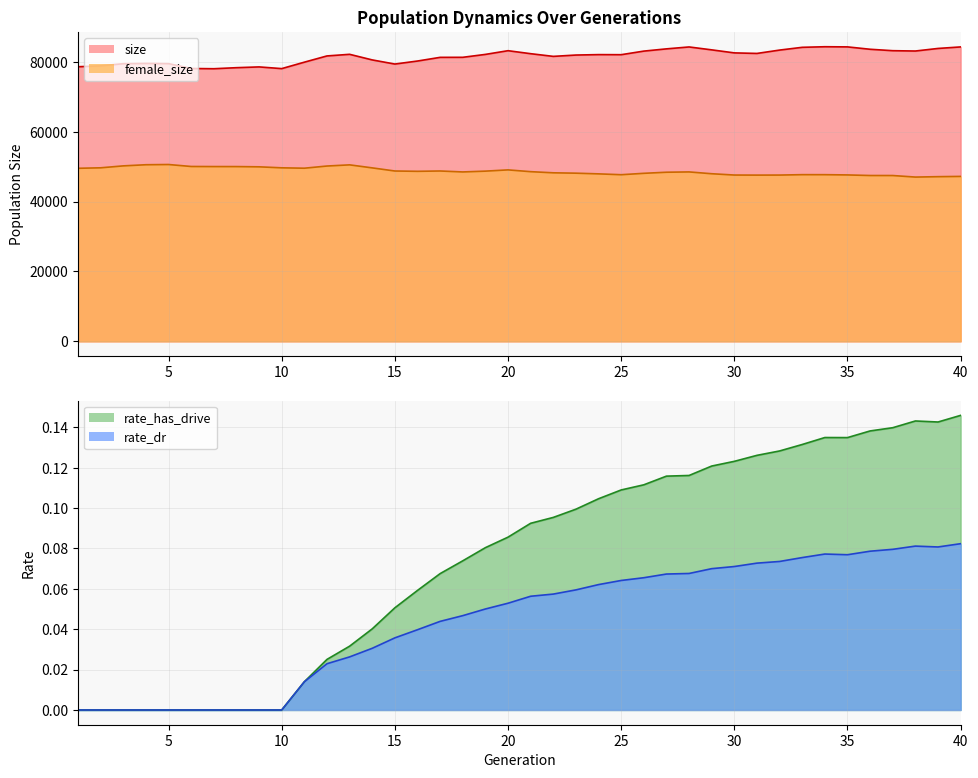

Is the value of rate_has_drive at 1 greater than the value of rate_dr at 31?

No